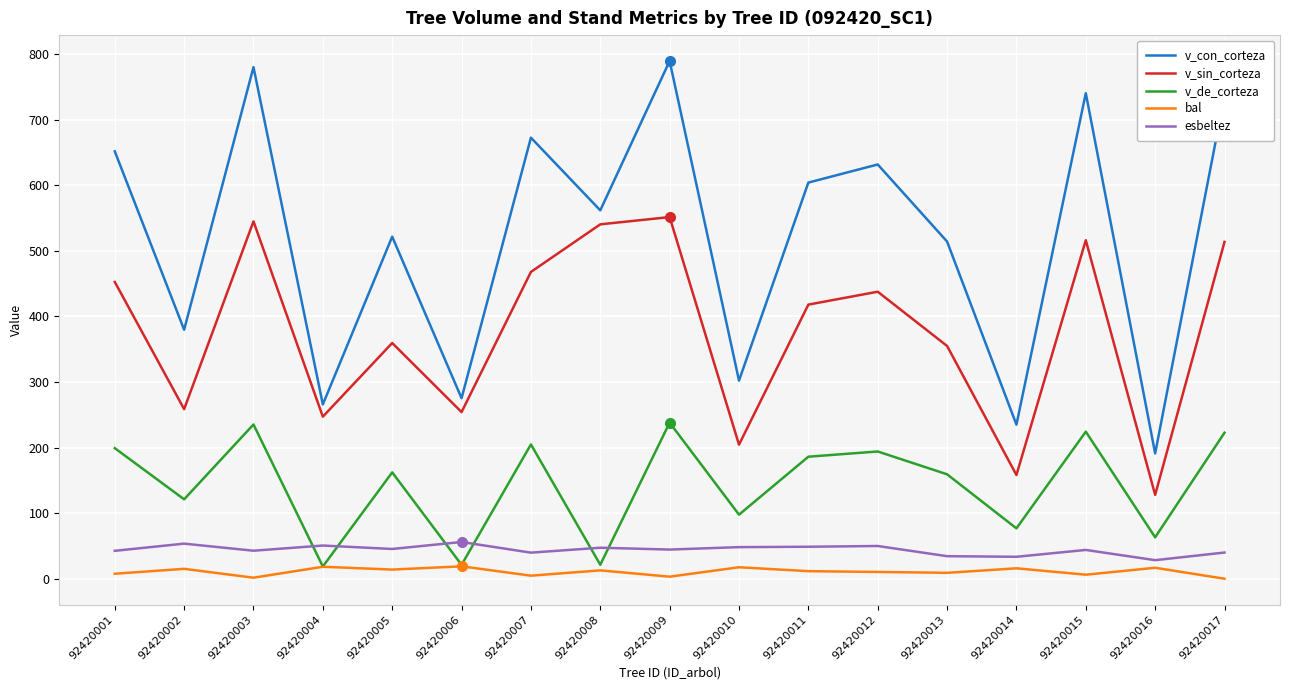

True or false: v_con_corteza has a value of 985.5 at 92420017.

False